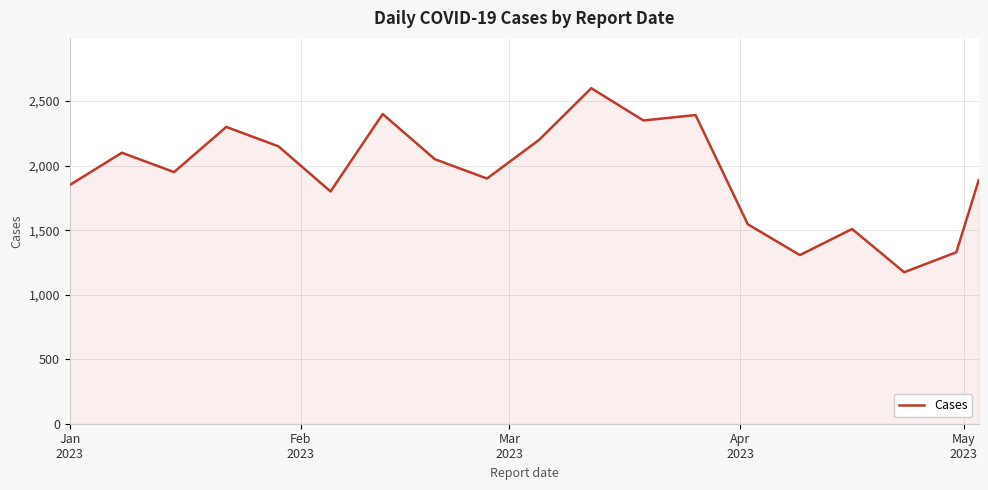

What is the smallest value displayed?

1174